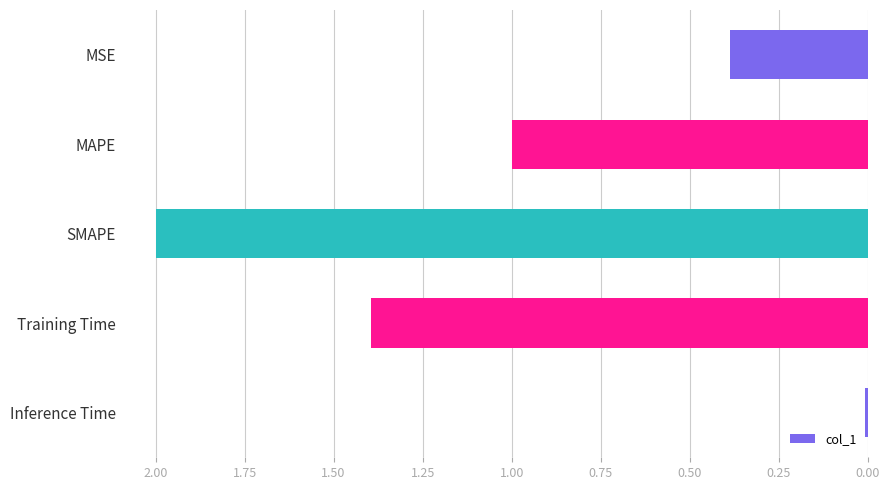

How many bars are there in total?

5